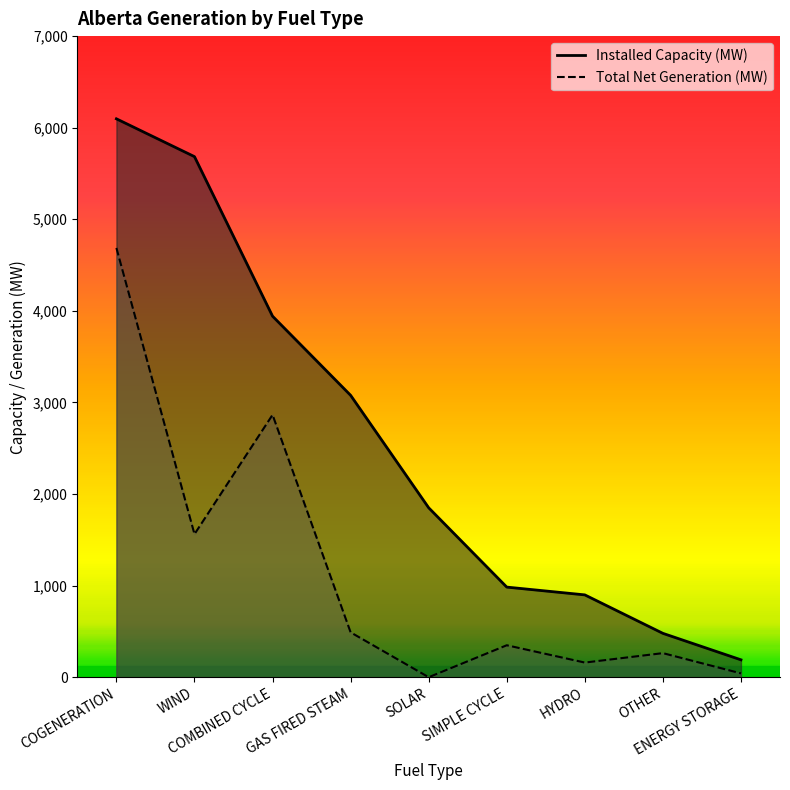

True or false: Total Net Generation (MW) and Installed Capacity (MW) intersect in this chart.

False